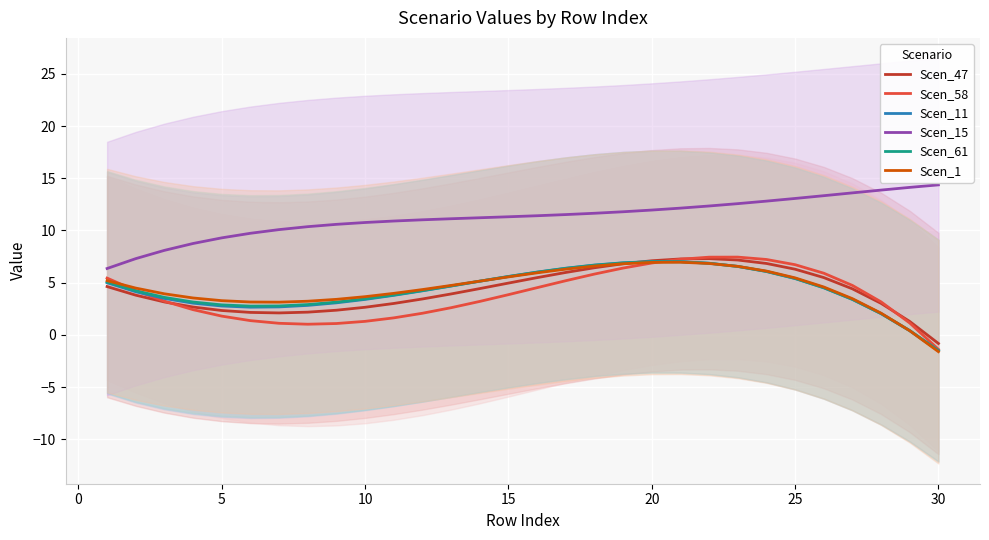

How many intersections are there between Scen_61 and Scen_11?

3